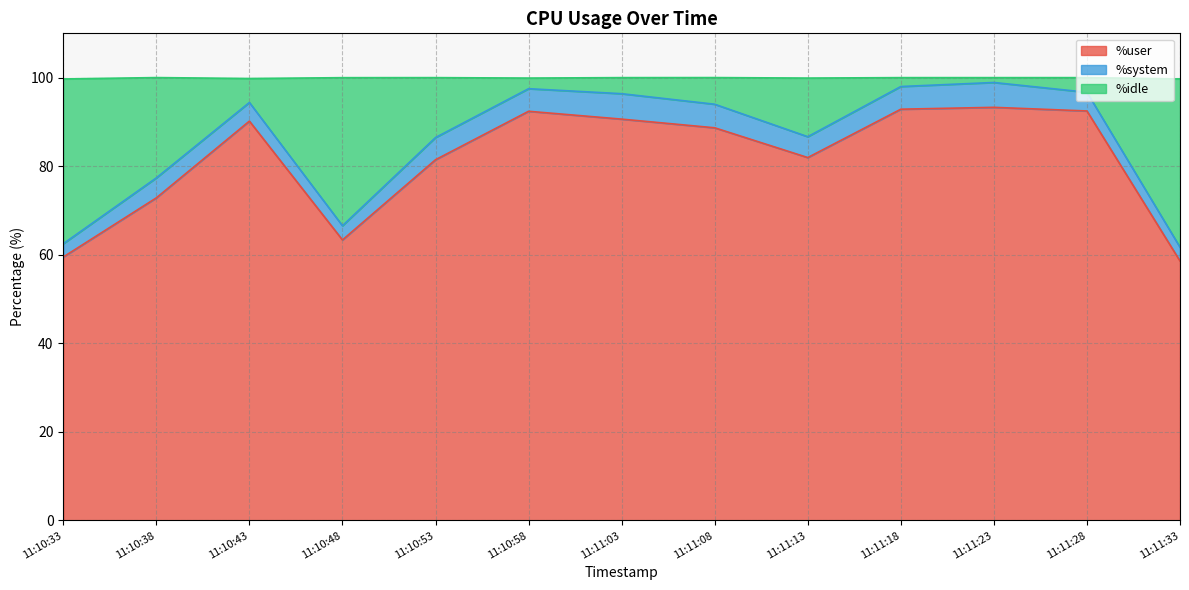

How many categories are shown in the chart?

13